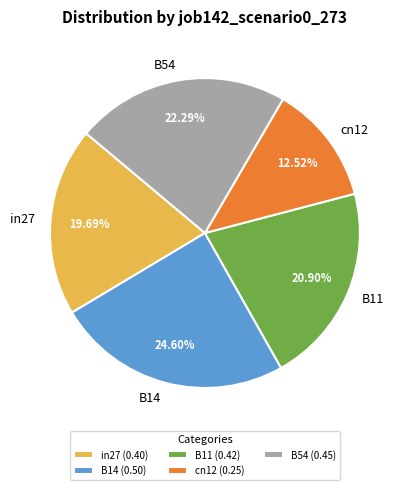

Is there any slice that represents more than half of the pie?

No